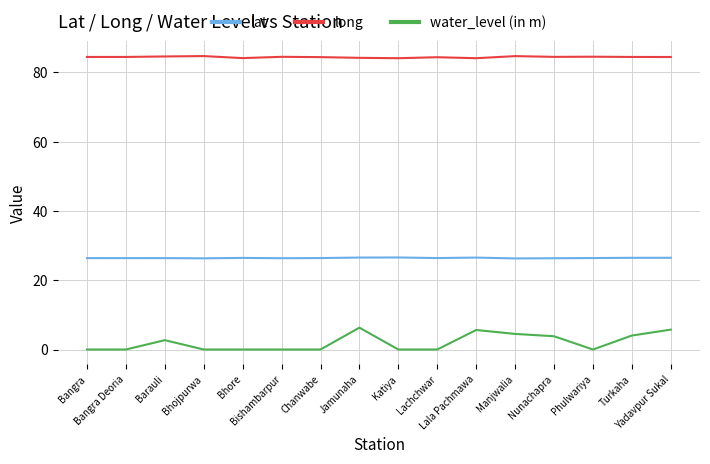

What is the total value across all series at Barauli?

113.7